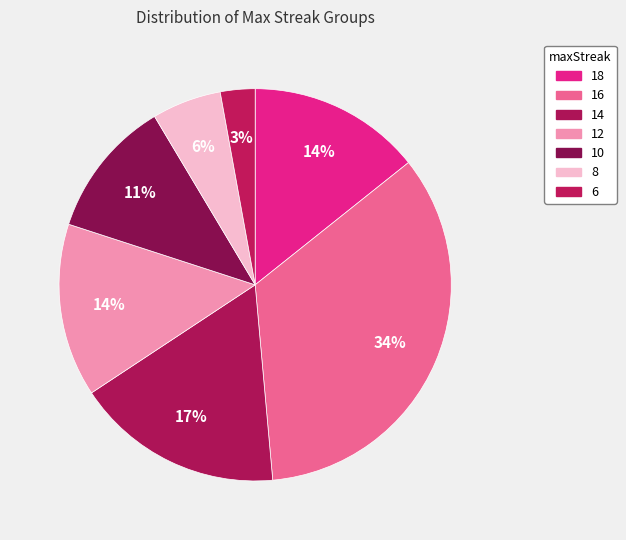

How many slices are in this pie chart?

7